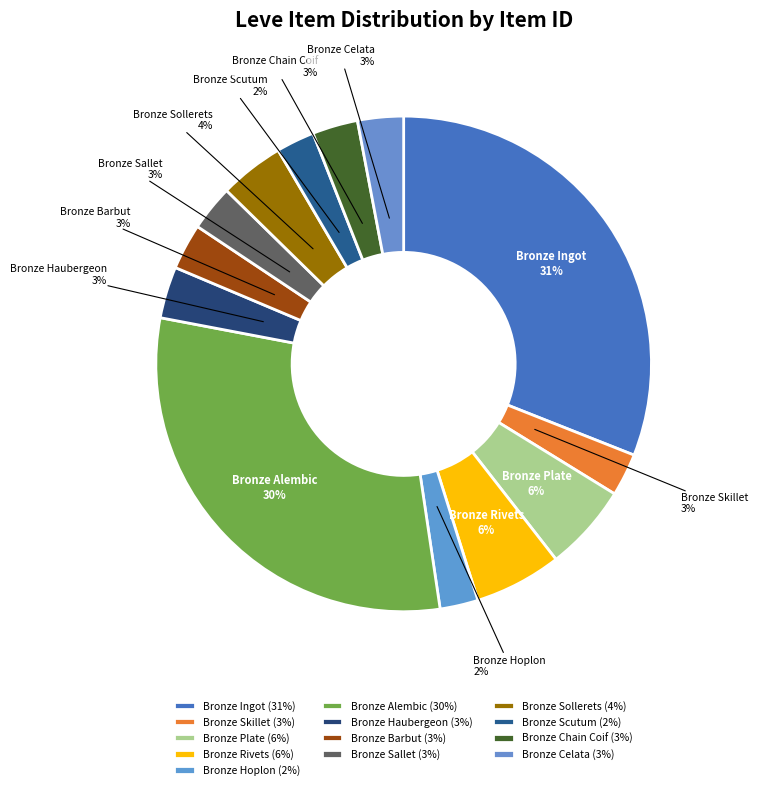

To the nearest percent, what is the combined percentage of Bronze Rivets and Bronze Hoplon?

8%